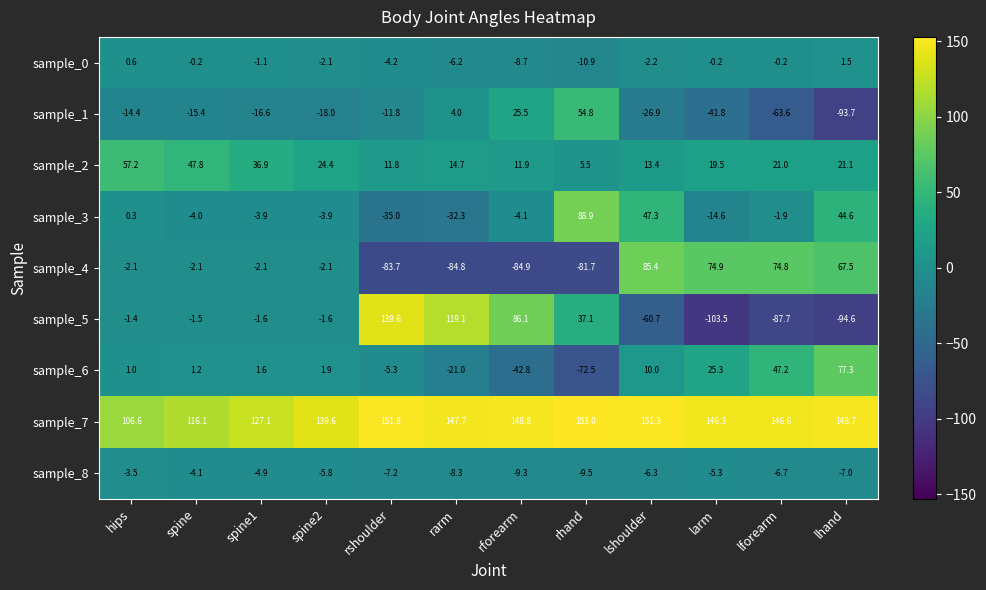

At how many categories does at least one series exceed 49?

12